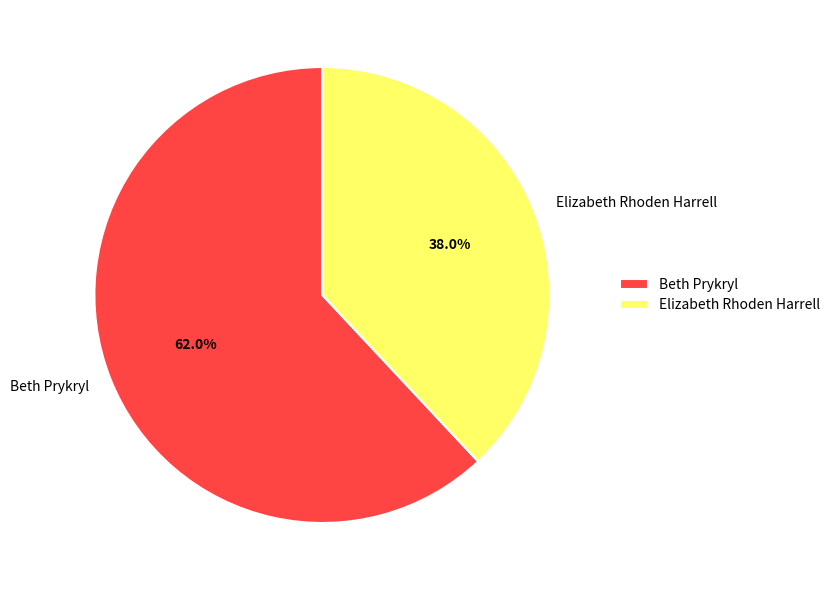

True or false: Beth Prykryl accounts for 62% of the total.

True